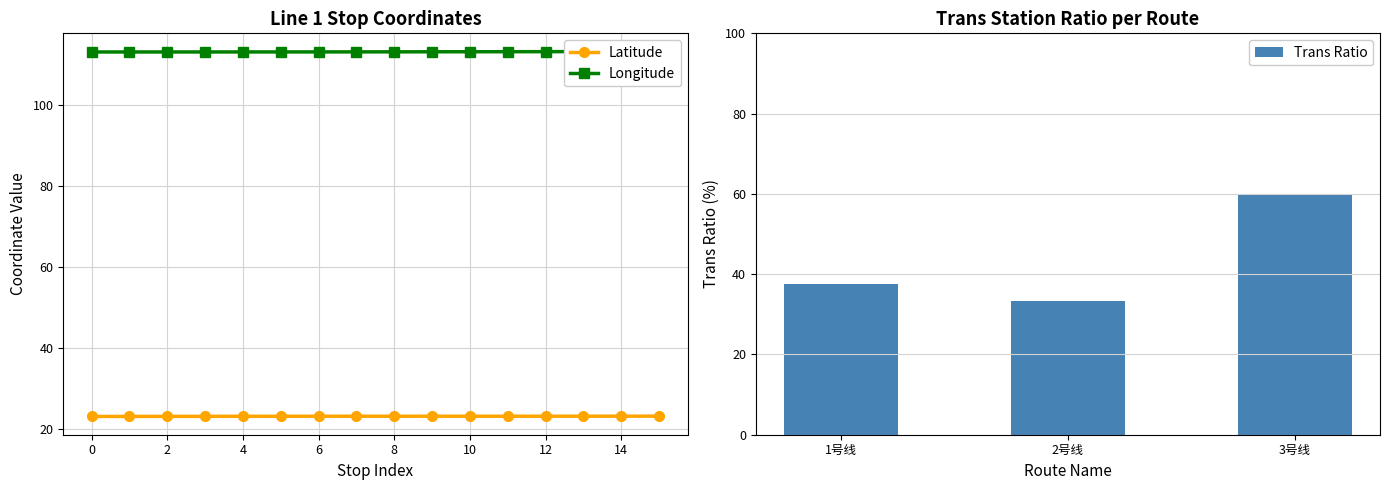

True or false: Latitude has a value of 23.1 at 0.

True